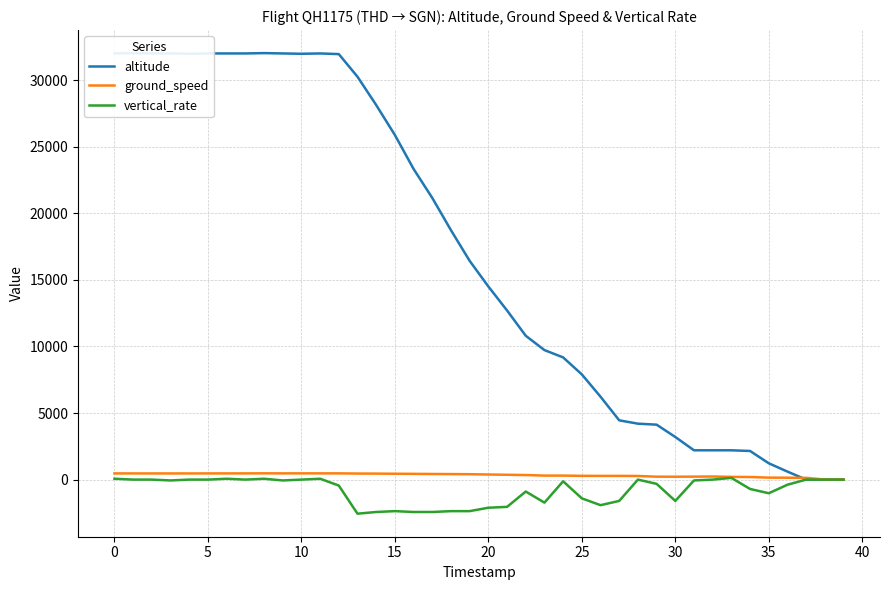

At 21, list the series in order from largest to smallest.

altitude, ground_speed, vertical_rate